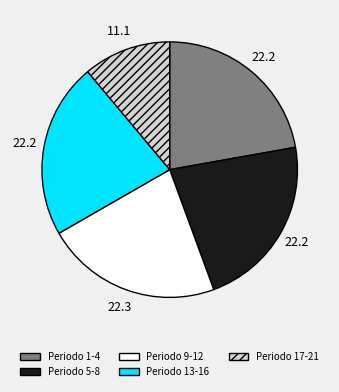

Is there a majority slice in this chart?

No